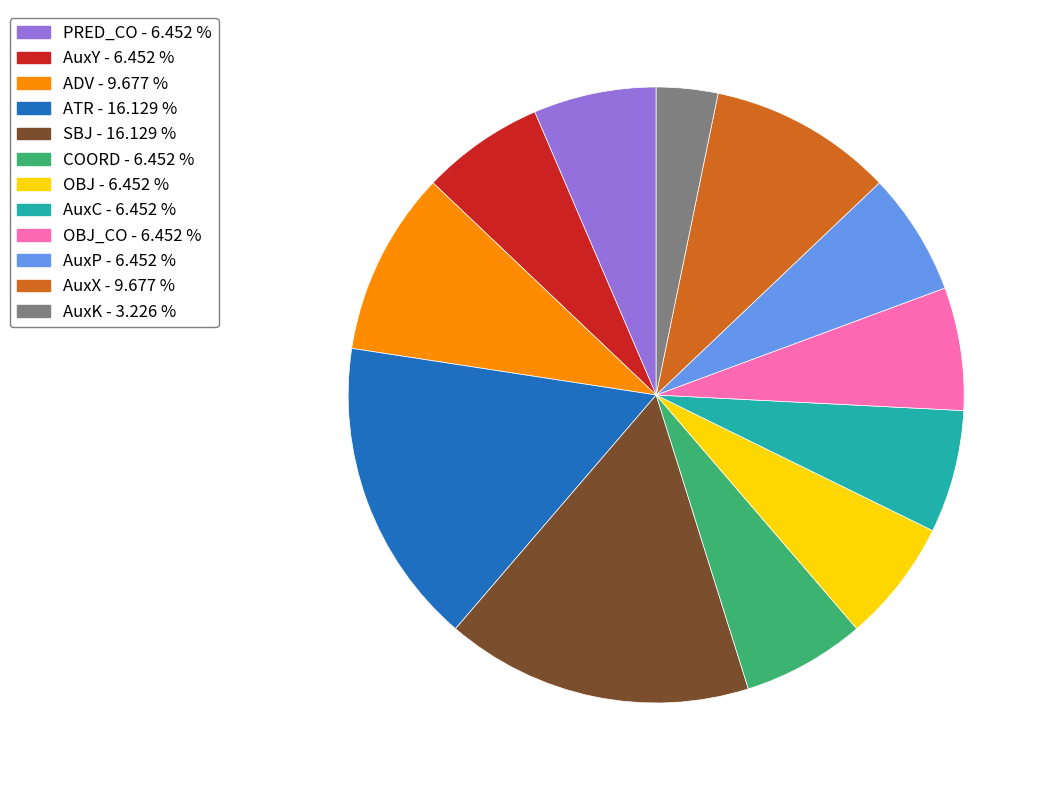

What is the smallest slice in the pie chart?

AuxK - 3.226 %